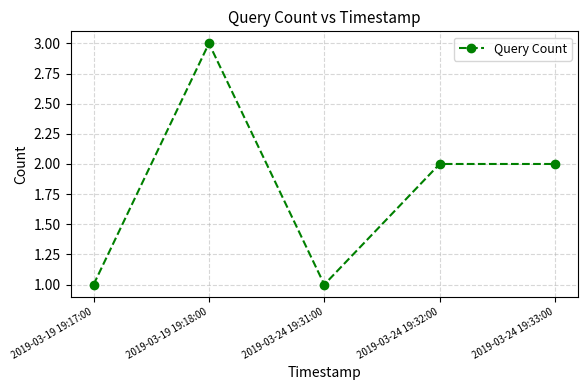

True or false: the data has more than 2 interior local peaks.

False